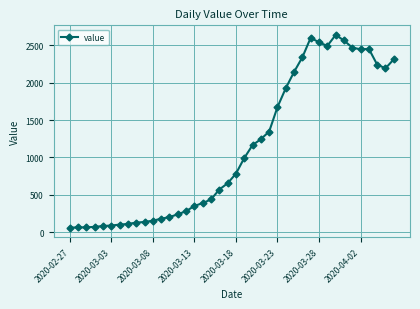

True or false: there are more than 0 points higher than both neighbors.

True